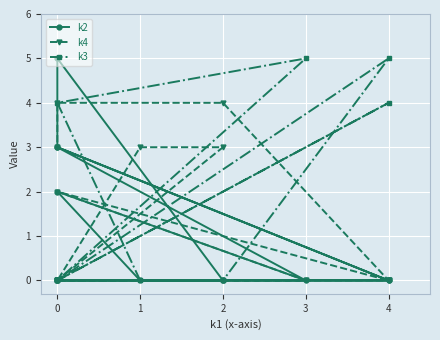

How many values in k4 are above zero?

6